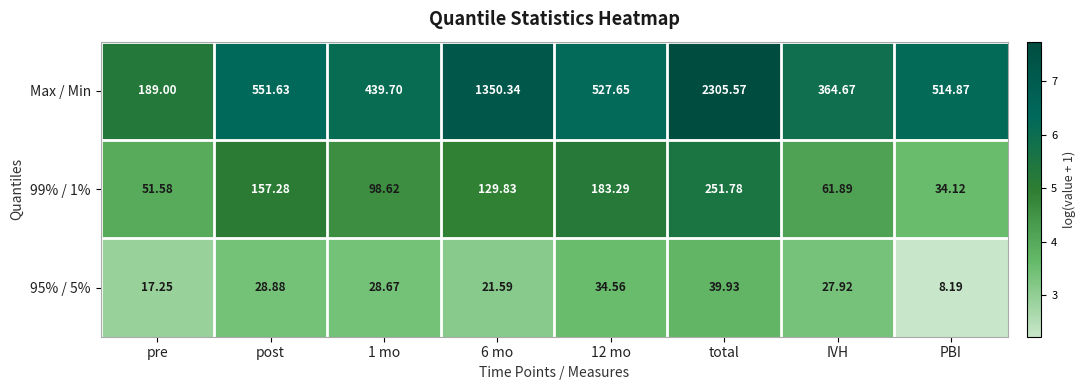

Is the value of Max / Min at total greater than the value of 95% / 5% at 1 mo?

Yes